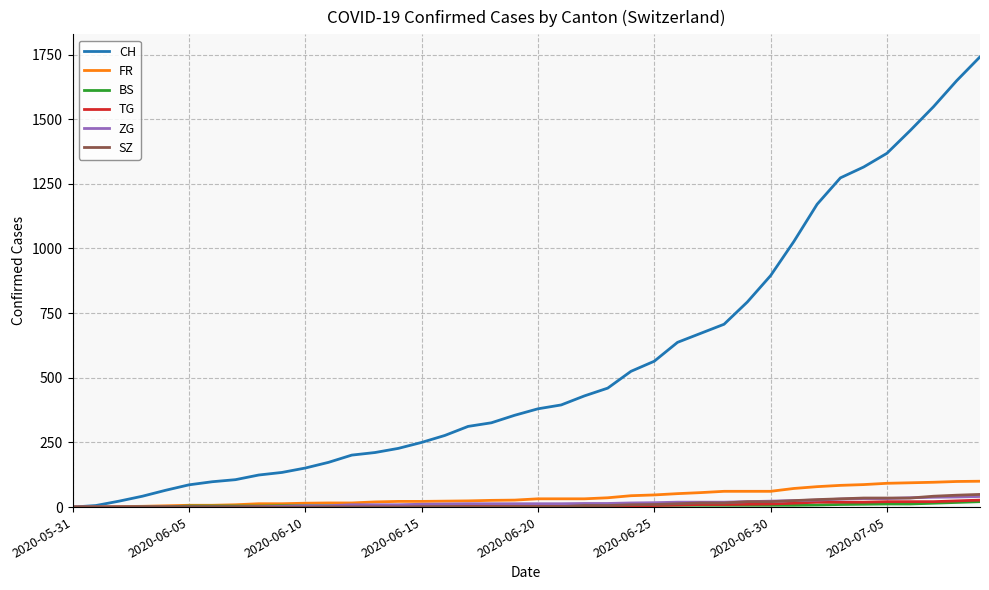

Which series has the largest total across all categories?

CH